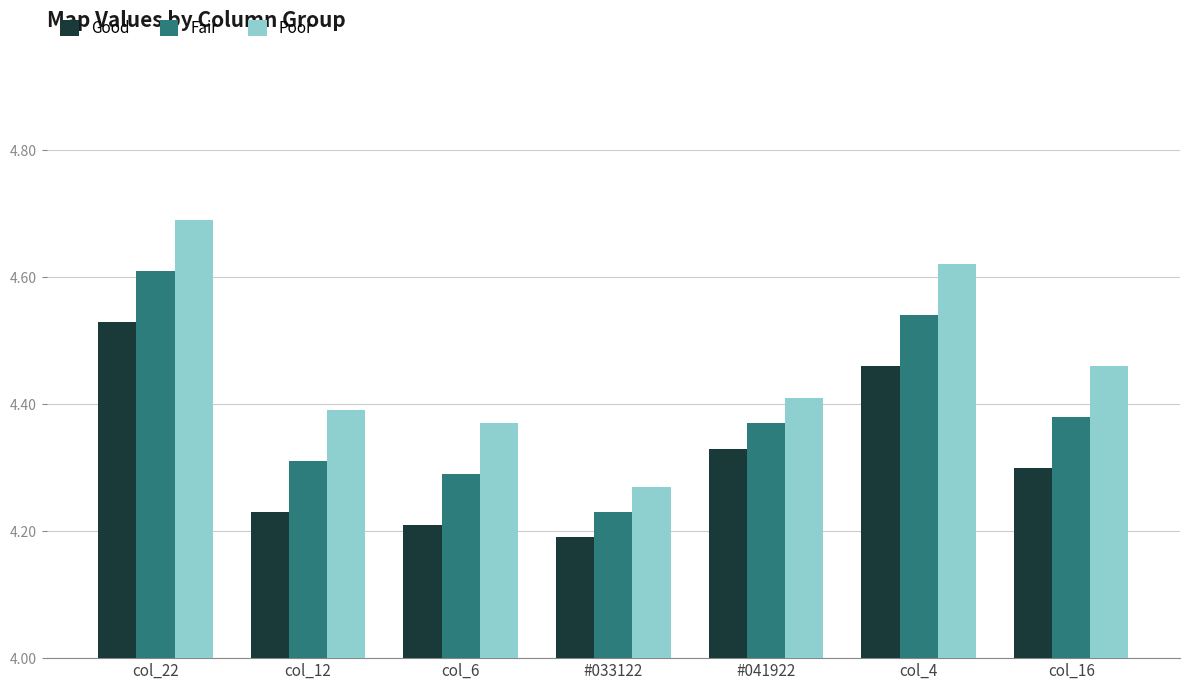

How many Good values are between 4 and 5?

7